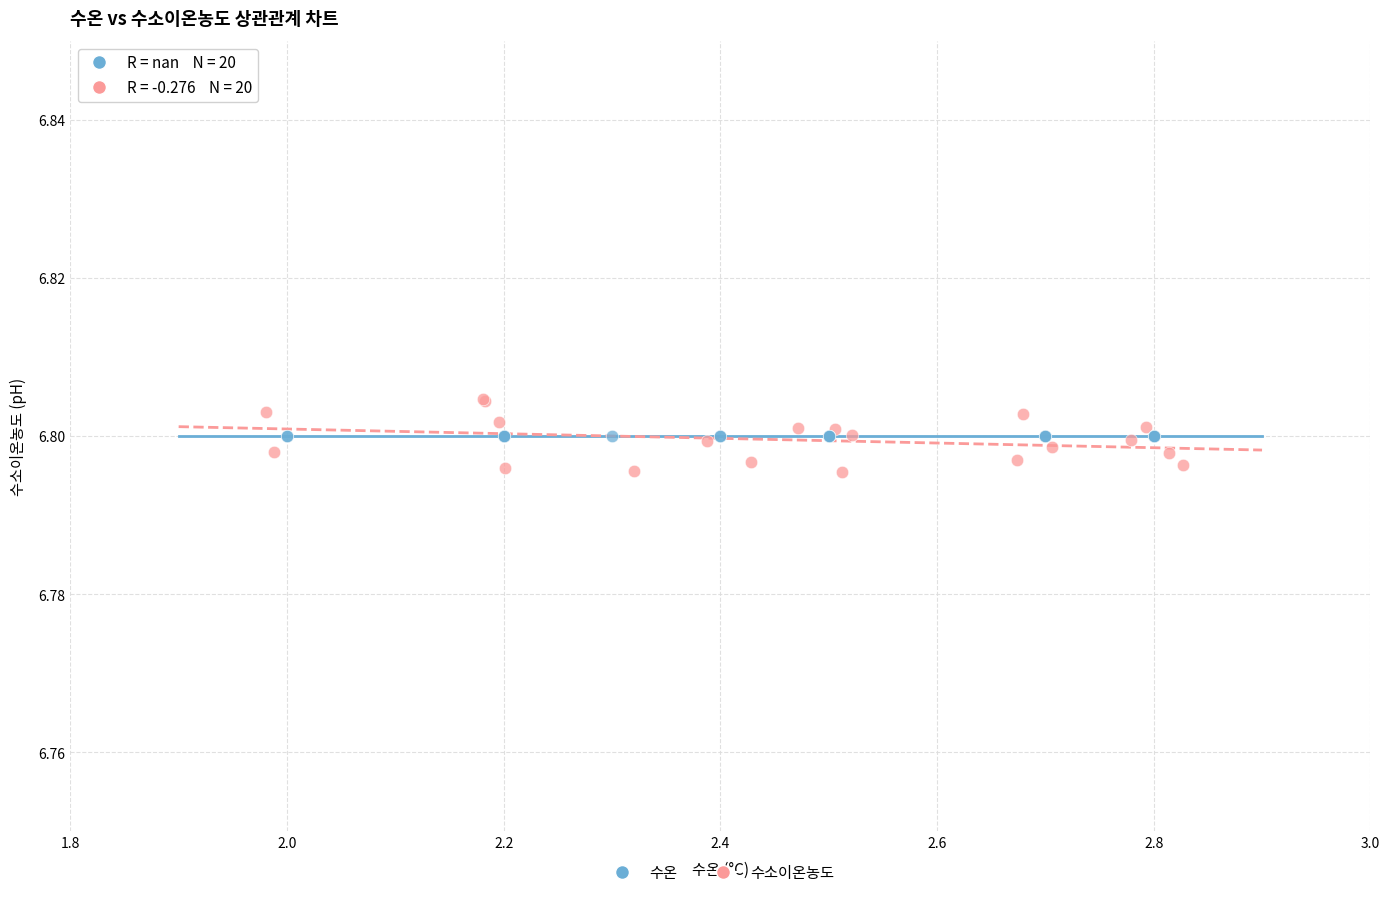

Which series contains the highest Y value?

수소이온농도